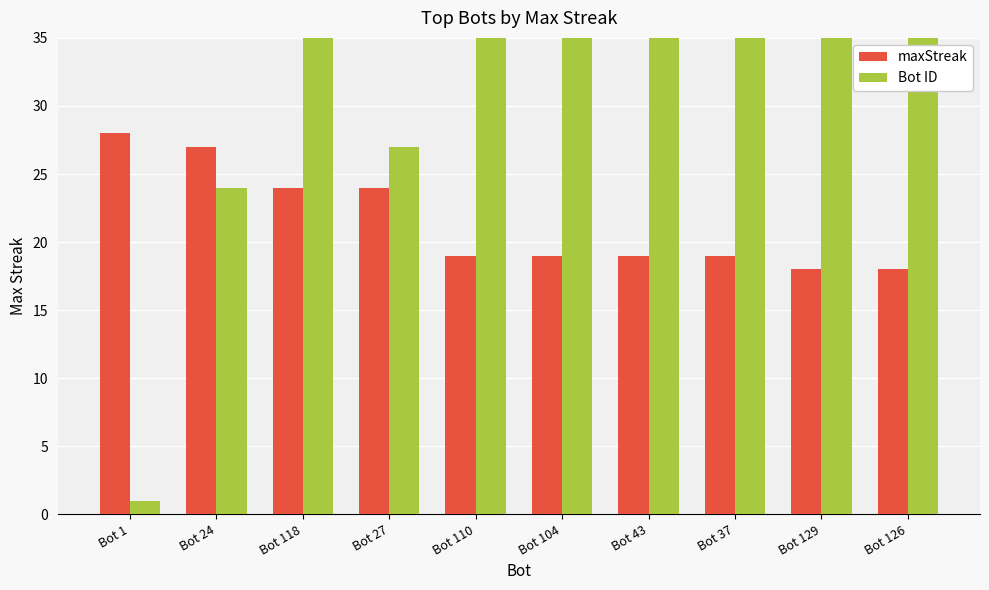

What is the approximate value of maxStreak at Bot 27, to the nearest 5?

25